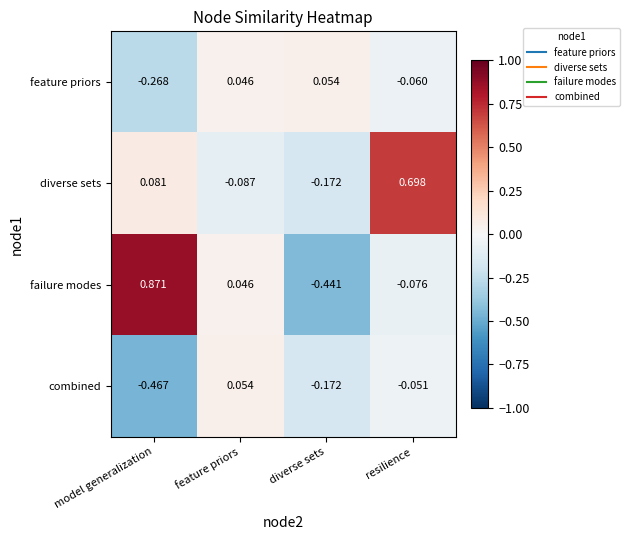

Which series has the widest spread of values?

failure modes